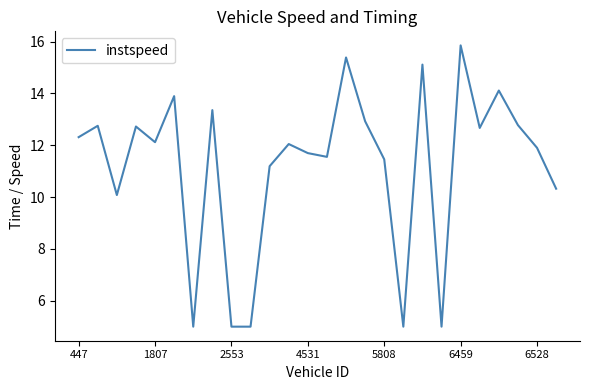

What is the greatest value displayed?

15.9